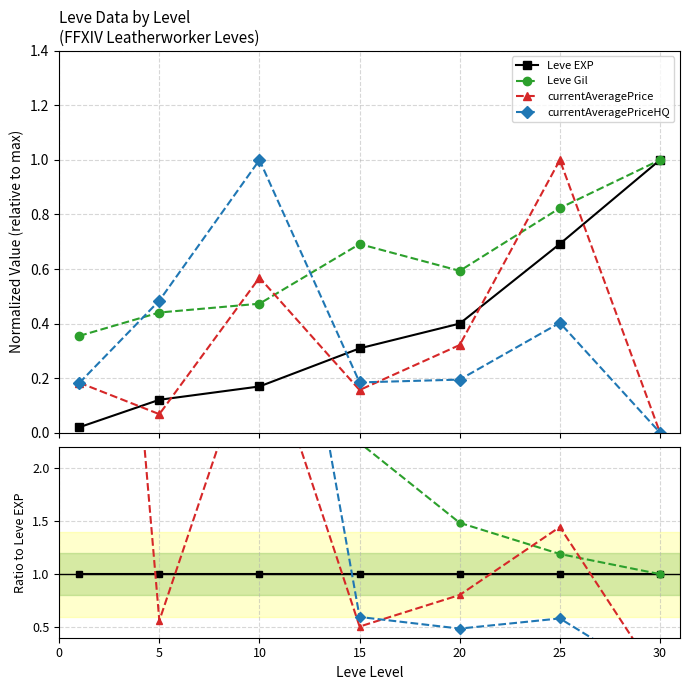

True or false: Leve EXP has more than 1 points higher than both neighbors.

False